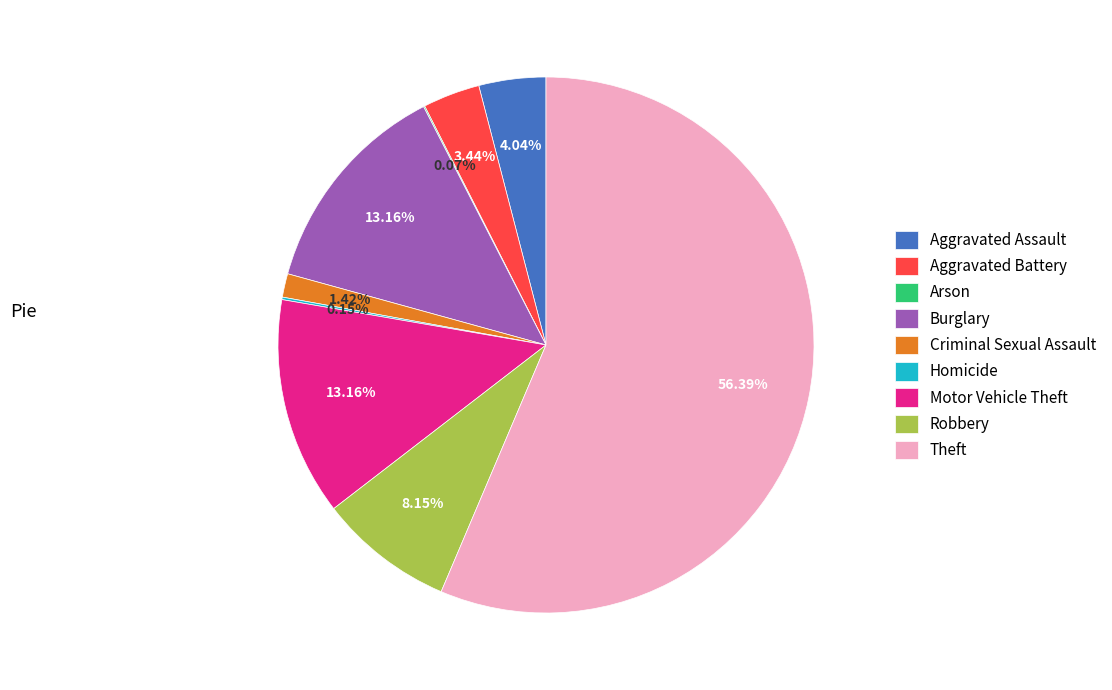

Do Aggravated Battery and Theft together represent more than half of the pie?

Yes